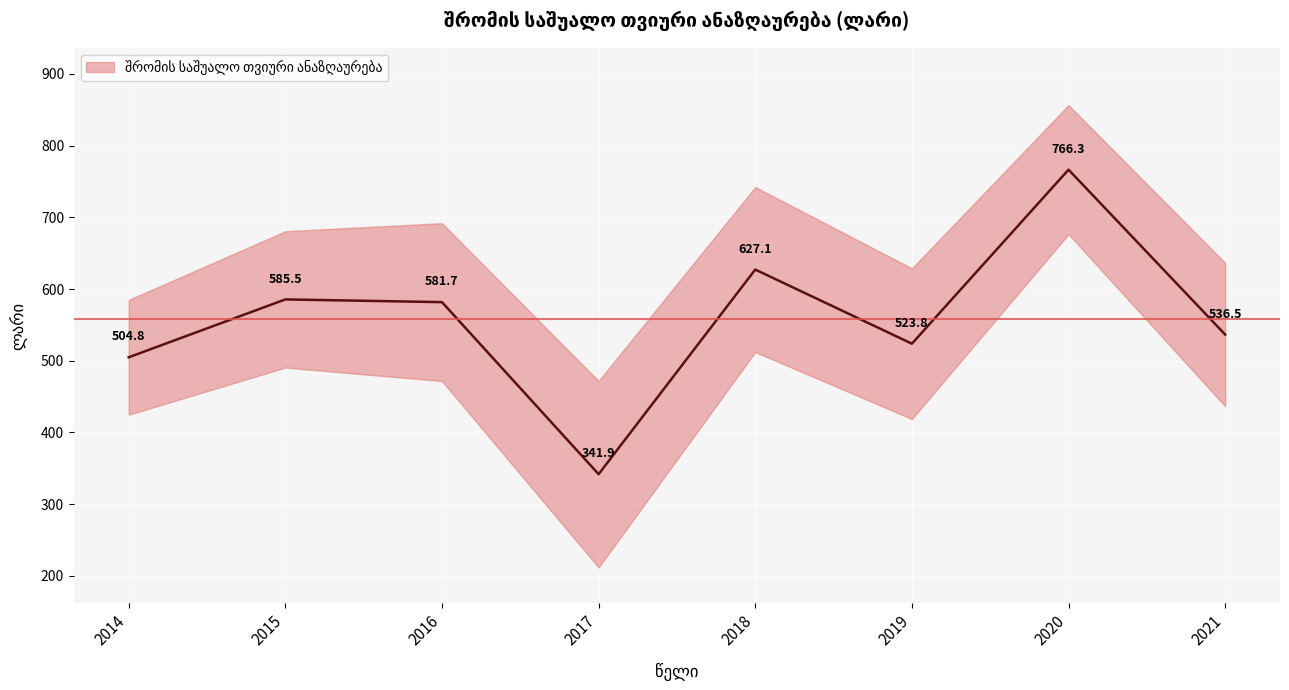

Which has a higher value, 2016 or 2020?

2020